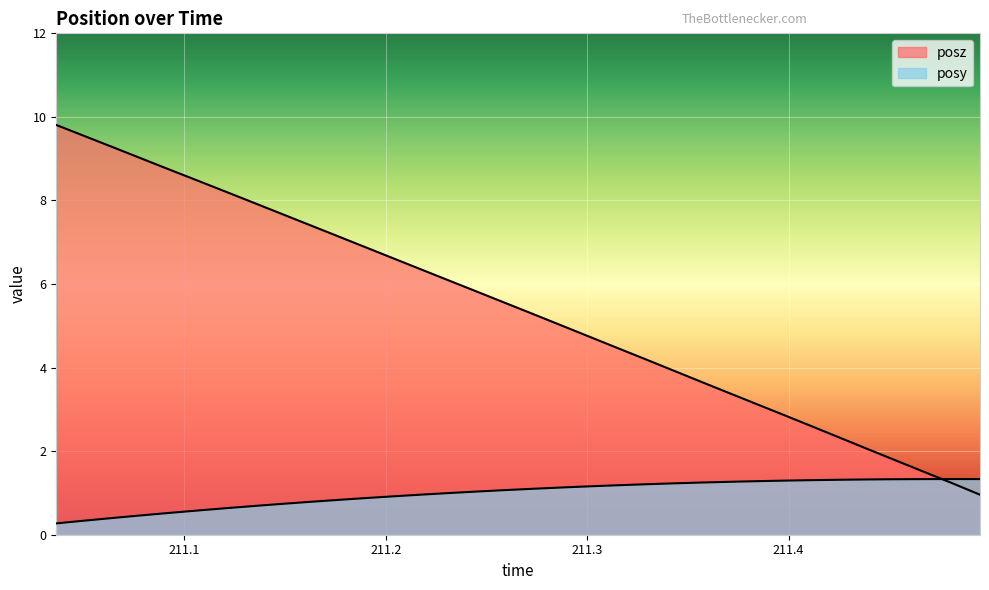

What is the sum of all posy values?

33.4